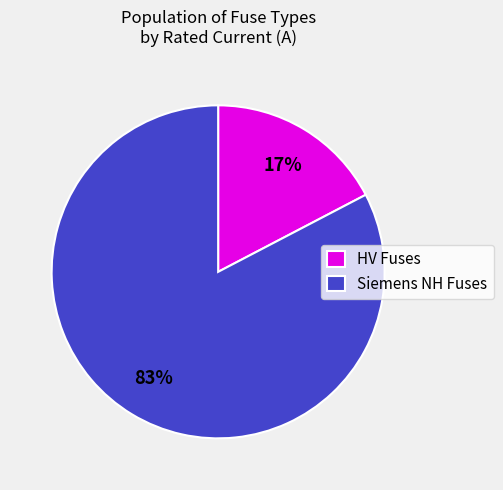

Does any single category account for the majority?

Yes